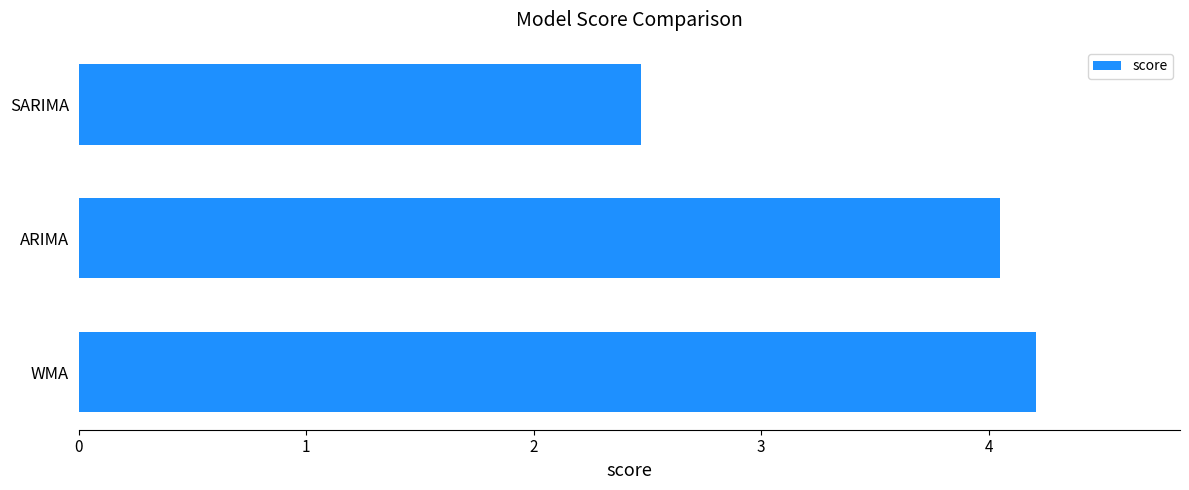

List the labels in order of value, largest first.

WMA, ARIMA, SARIMA